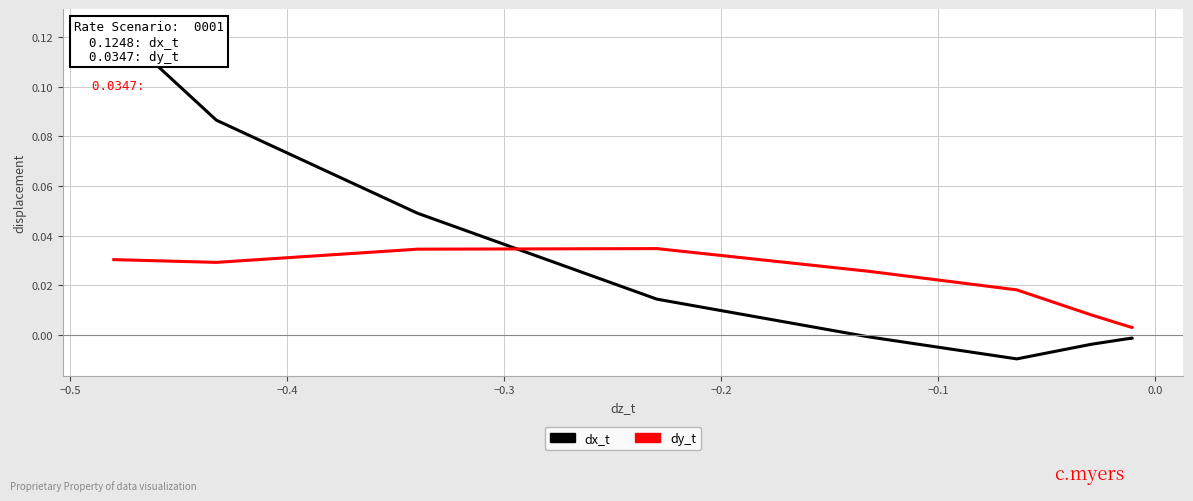

What are all the series names shown in the legend?

dx_t, dy_t